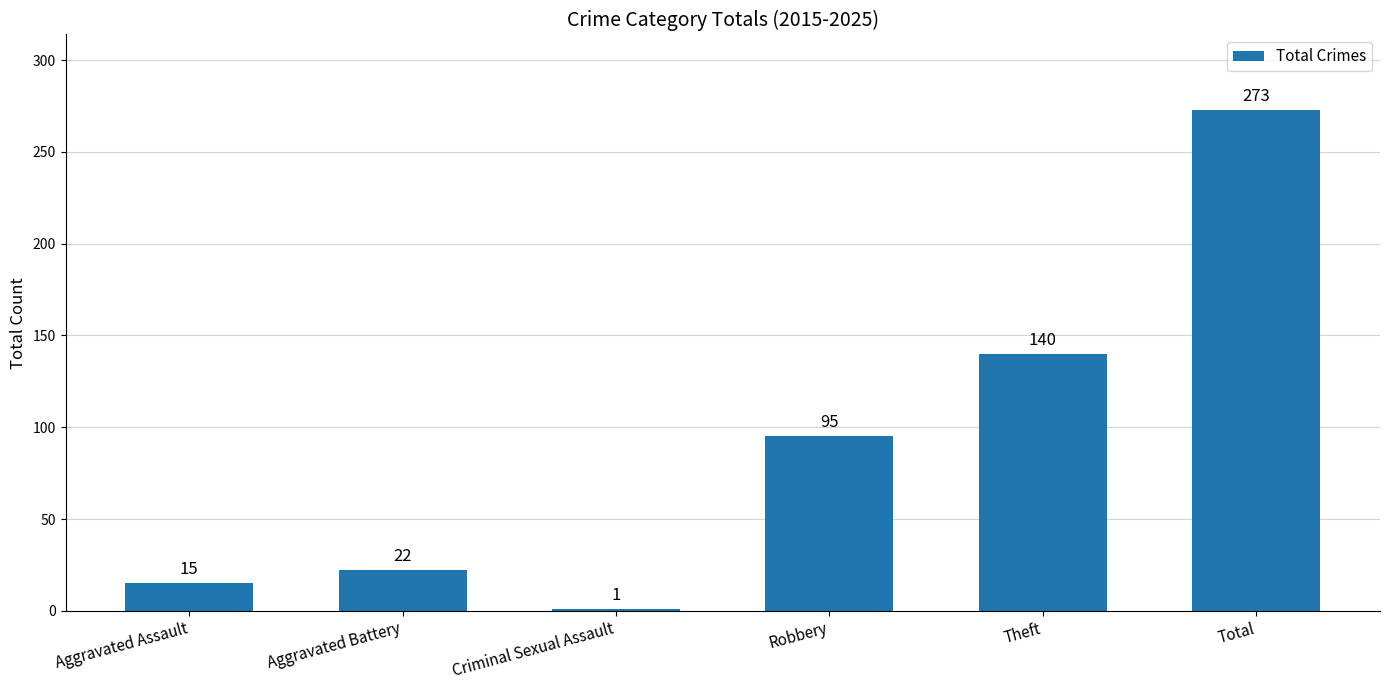

Reading left to right, transcribe all the data shown in this chart.

15	22	1	95	140	273